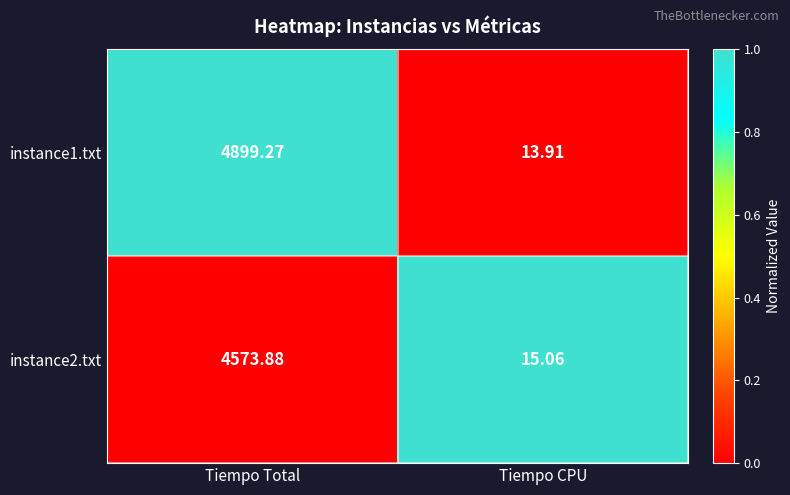

How many distinct data groups are displayed?

2